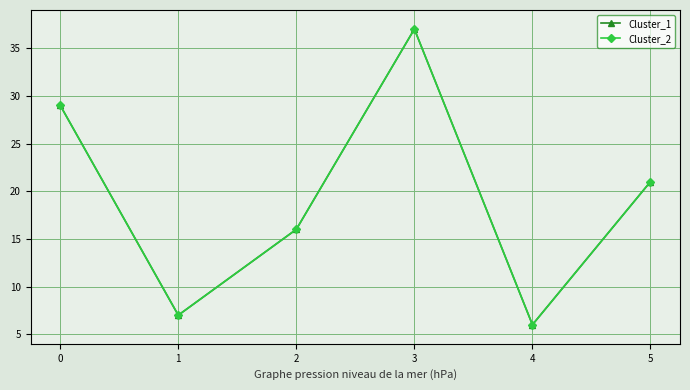

At which category does Cluster_2 reach its first local peak?

3